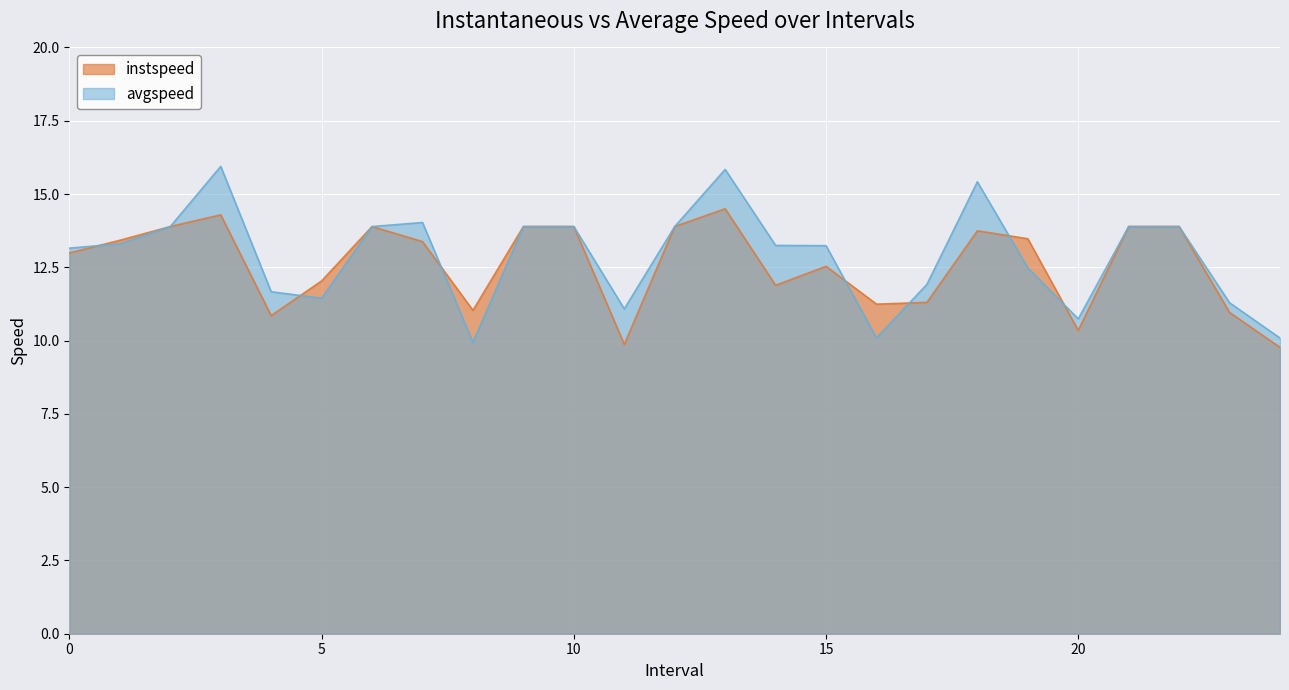

Between 7 and 18, which is larger?

18